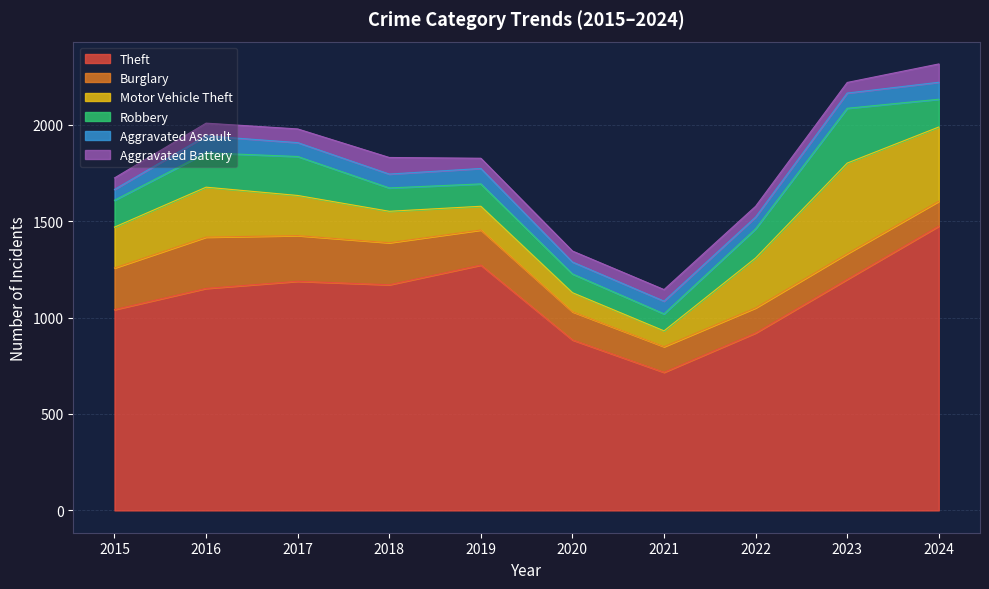

What is the total value across all series at 2015?

1724